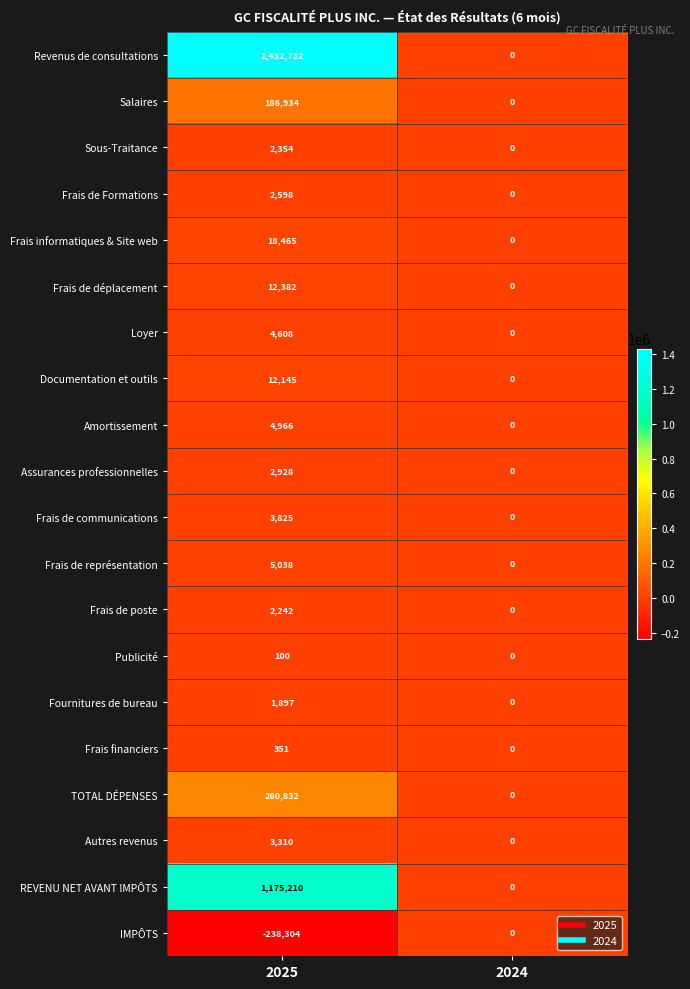

Between 2025 and 2024, which series saw the biggest shift?

Revenus de consultations